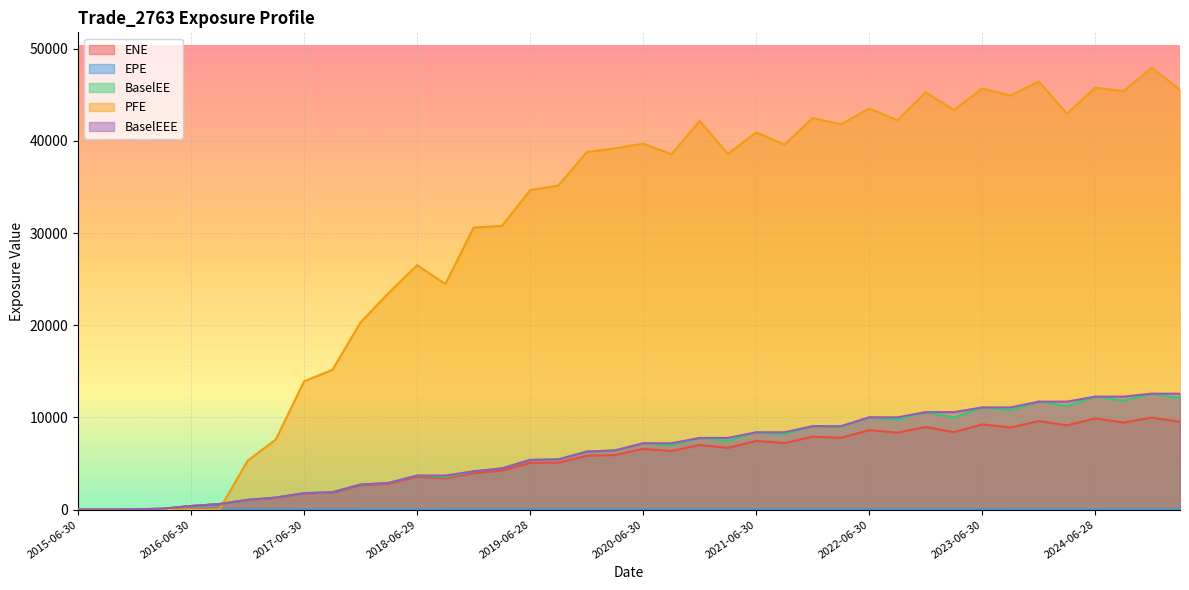

Does the chart display data point markers on the line(s)?

No